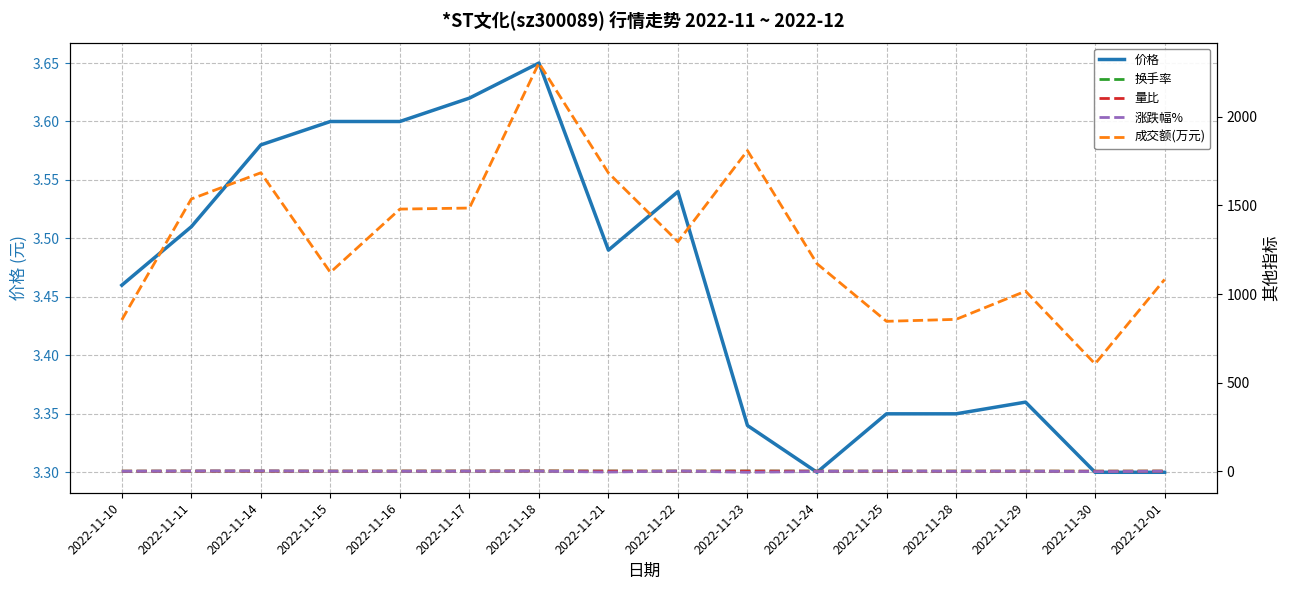

At 2022-11-25, list the series in order from largest to smallest.

成交额(万元), 价格, 涨跌幅%, 换手率, 量比